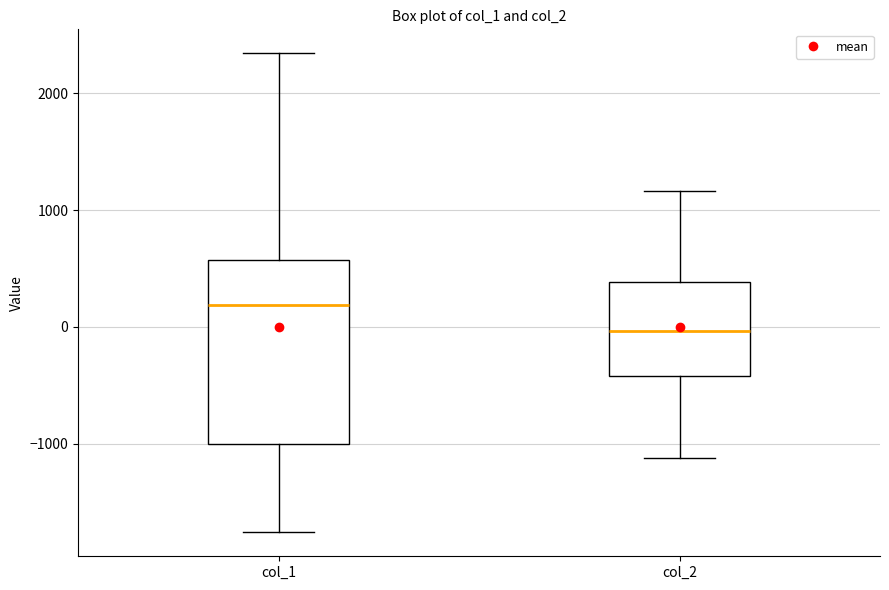

Reading left to right, read every box against the y-axis: the position of its median line, the range the box covers, and the ends of its whiskers. The values are not printed on the chart, so give them approximately, as read against the axis.

col_1: median 200, box -1000 to 600, whiskers -1800 to 2300
col_2: median 0, box -400 to 400, whiskers -1100 to 1200